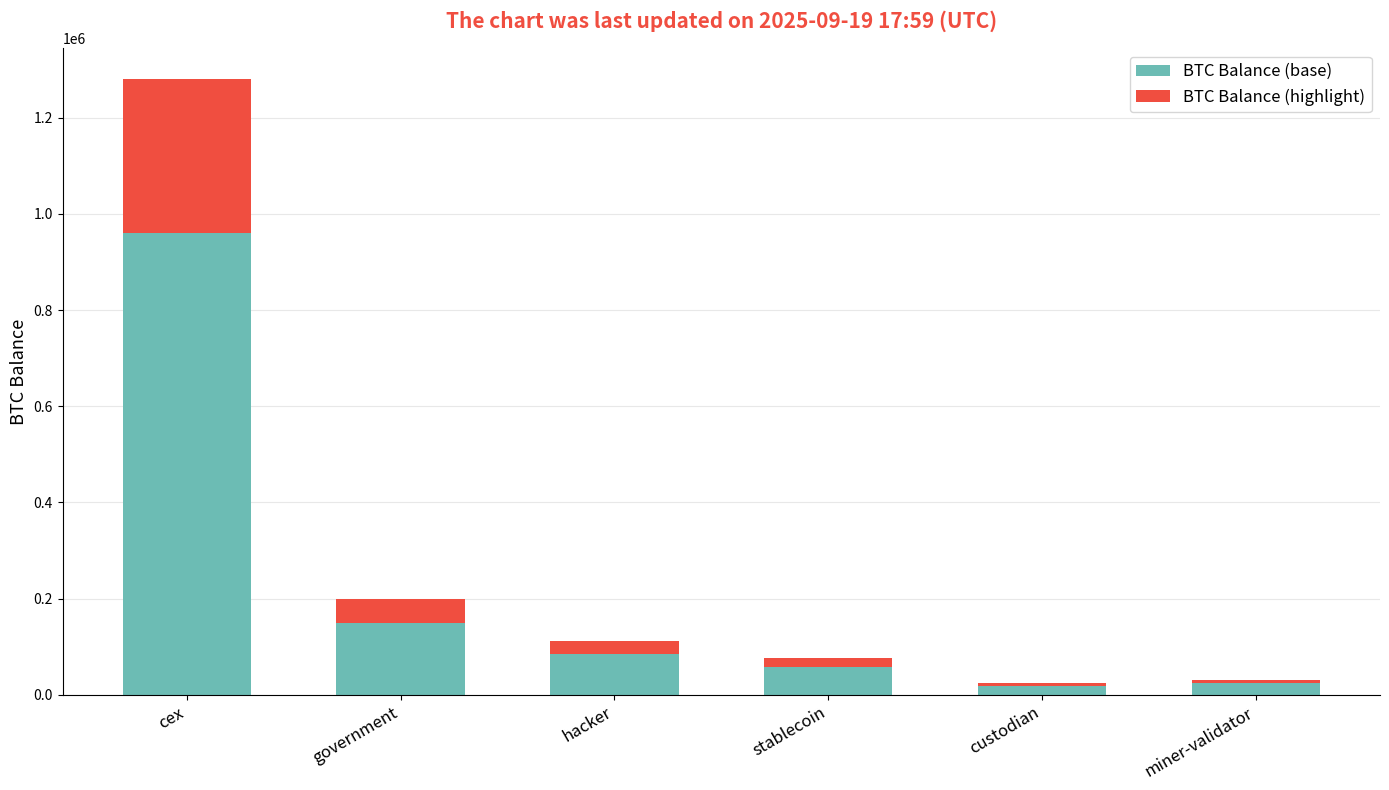

True or false: BTC Balance (base) has a value of 960470.6 at cex.

True